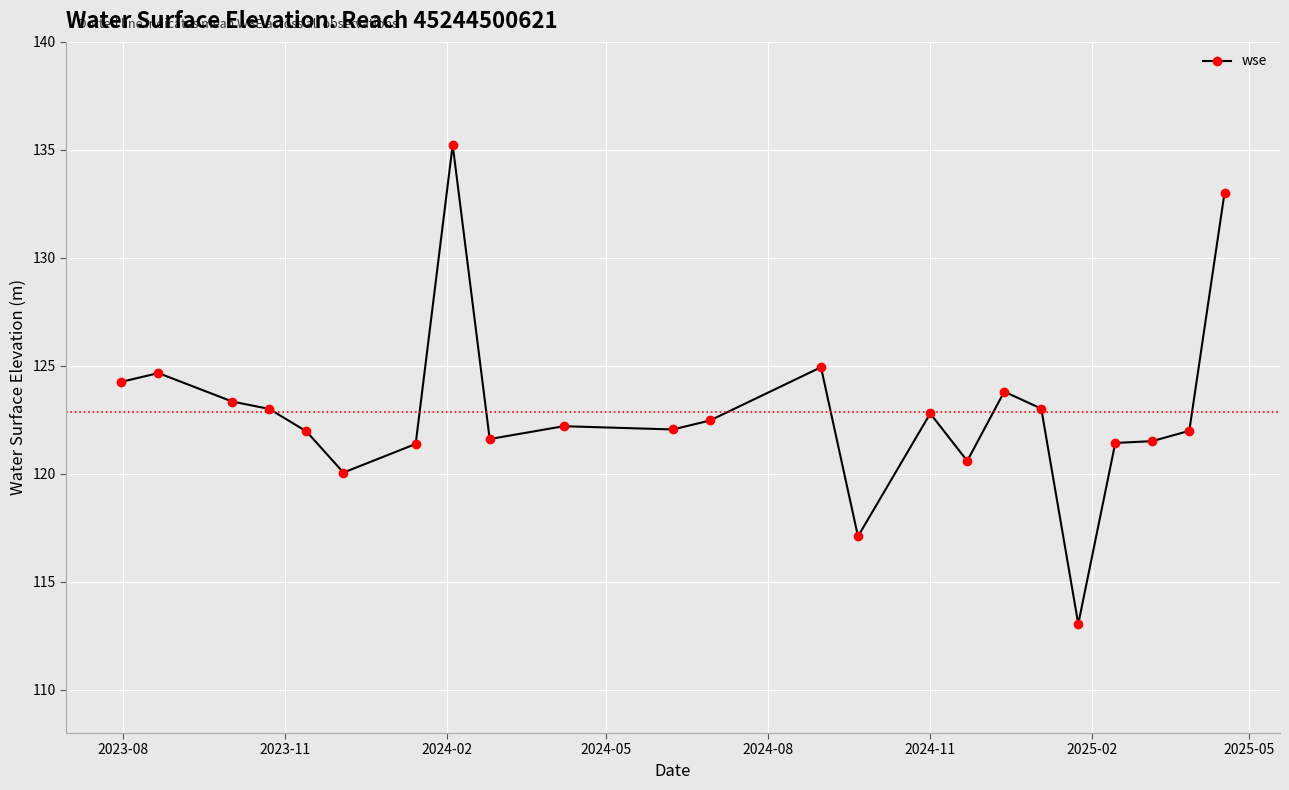

What is the minimum value shown in the chart?

113.1